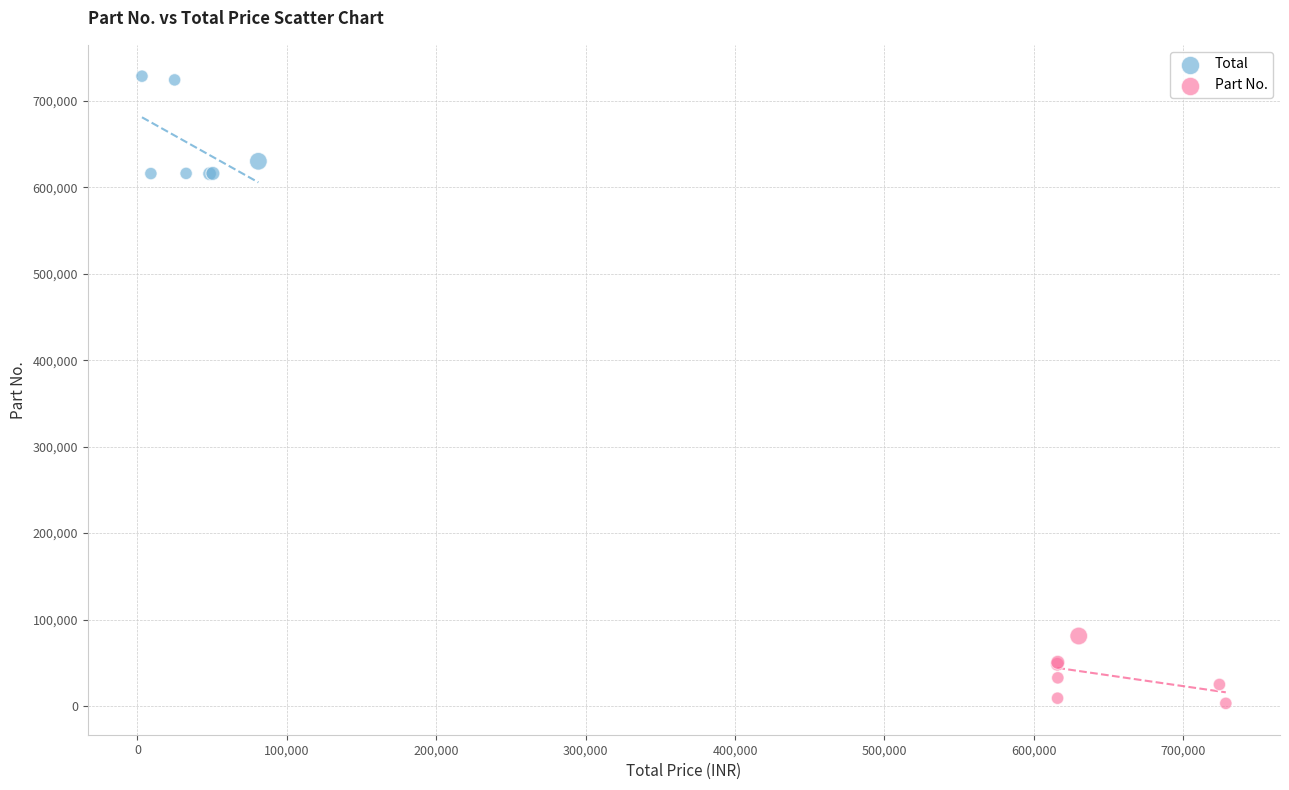

Which series reaches the minimum Y coordinate?

Part No.